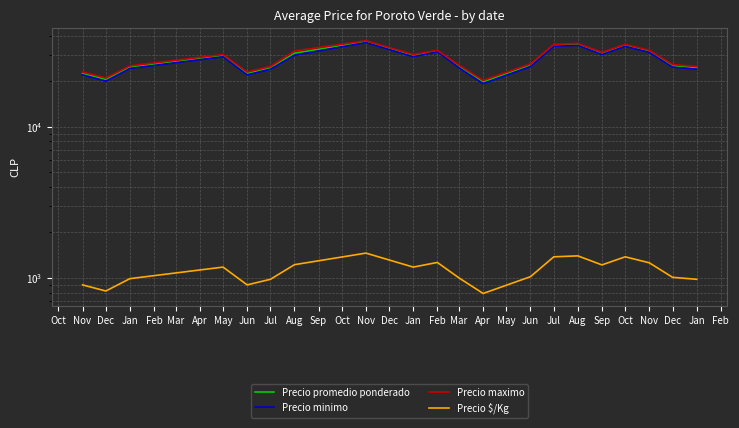

What is the maximum value shown in the chart?

37000.0